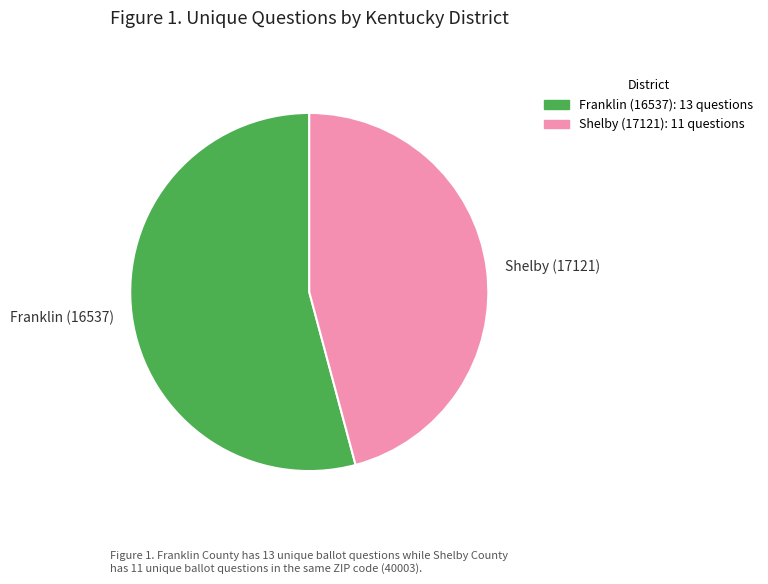

Rank the categories by value from lowest to highest.

Shelby (17121), Franklin (16537)